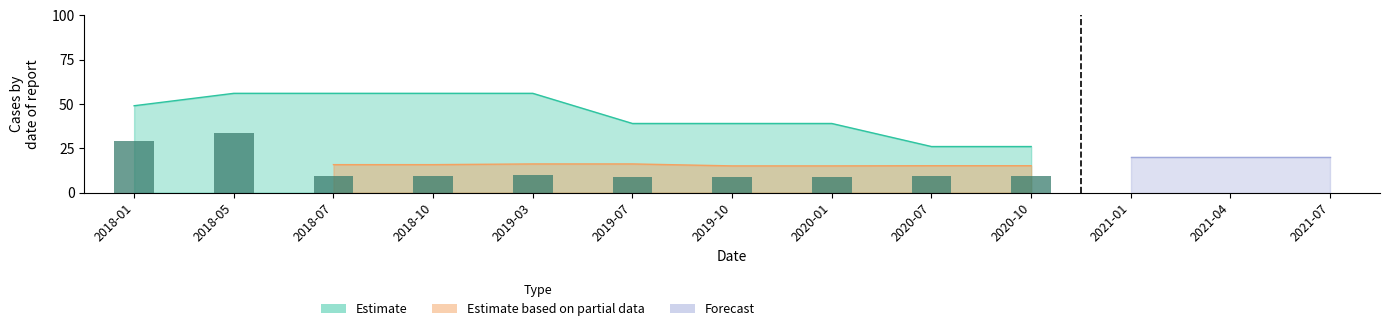

Between 2018-05 and 2021-07, which series saw the biggest shift?

Estimate